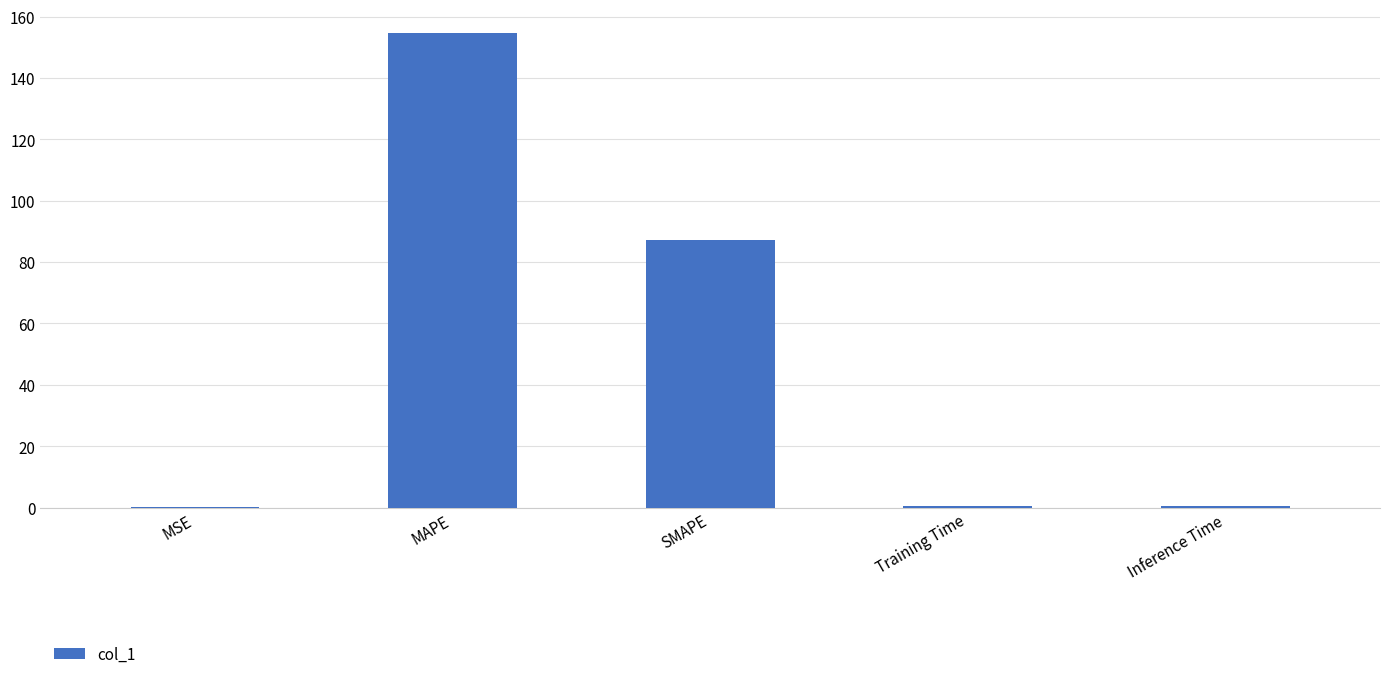

Where is the data nearest to the value 77?

SMAPE